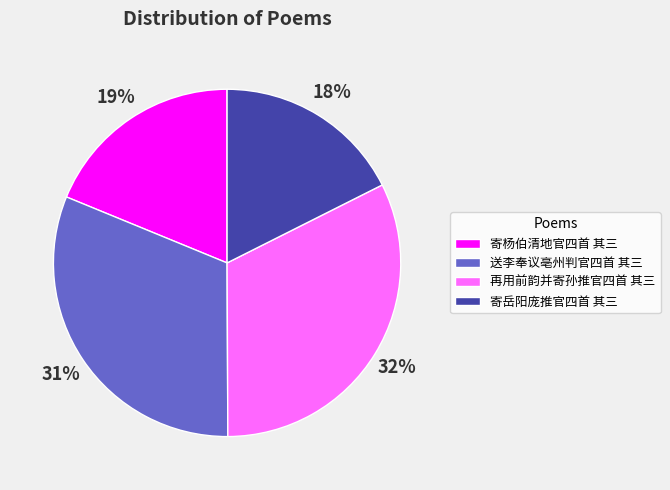

Does any single category account for the majority?

No